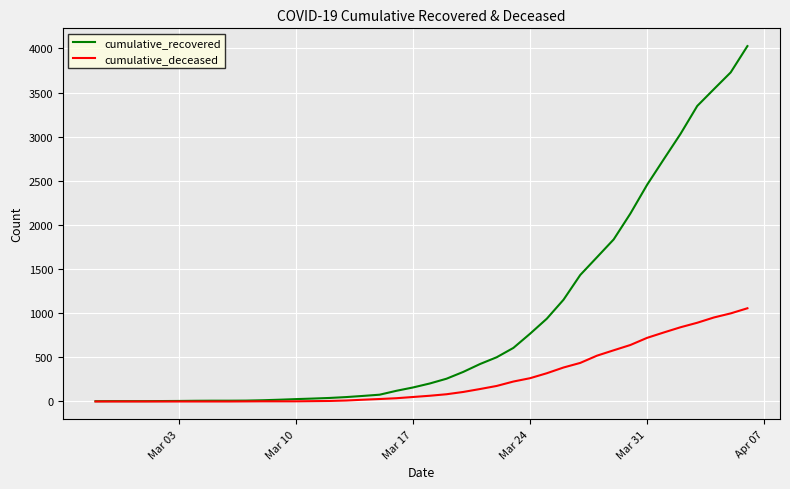

Rank the series by their average value, from highest to lowest.

cumulative_recovered, cumulative_deceased